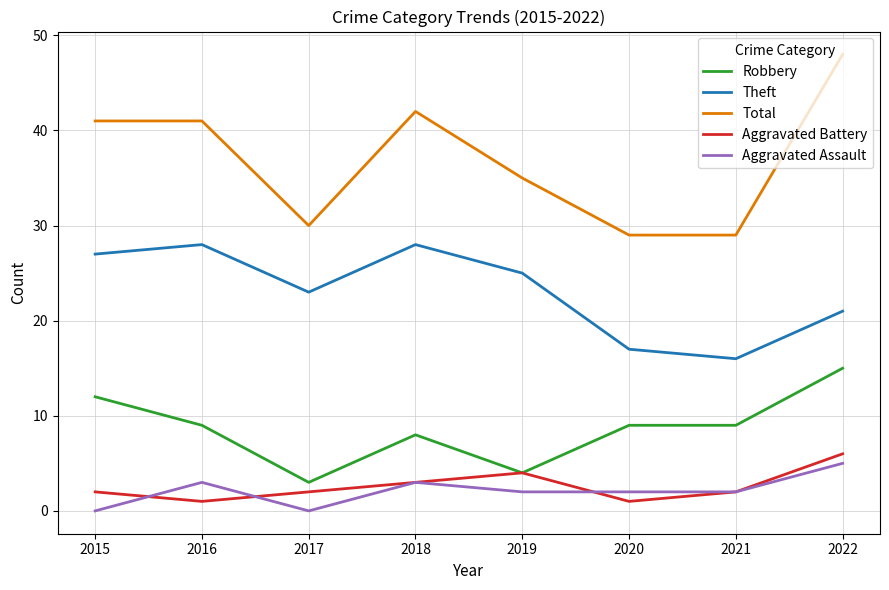

What is the maximum value for Aggravated Battery?

6